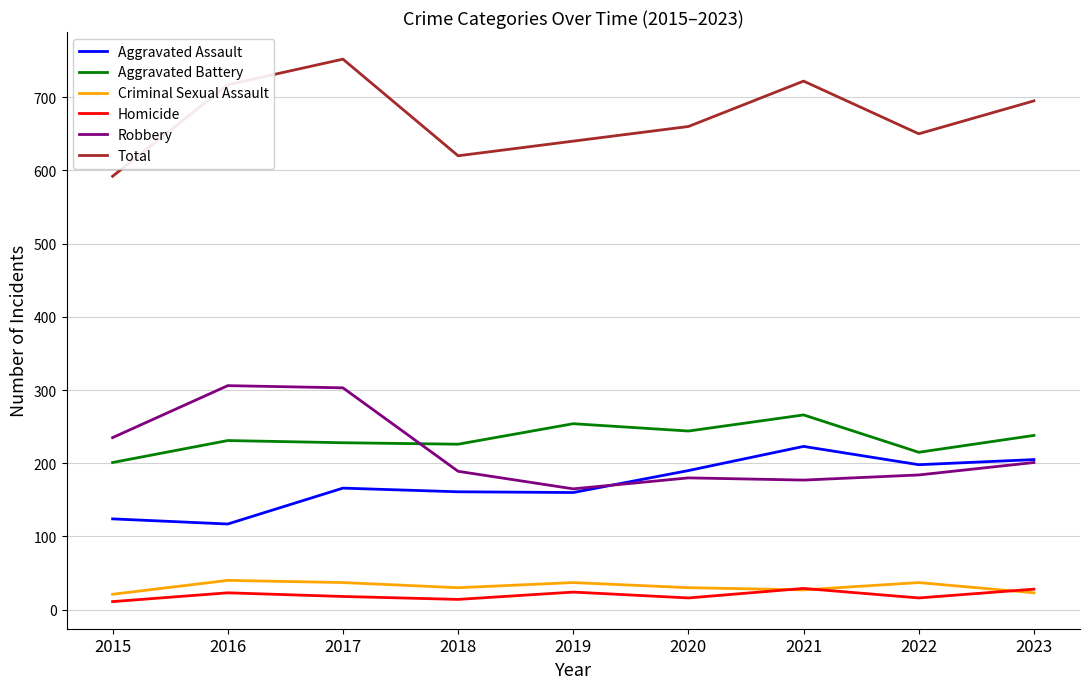

What is the maximum value shown in the chart?

752